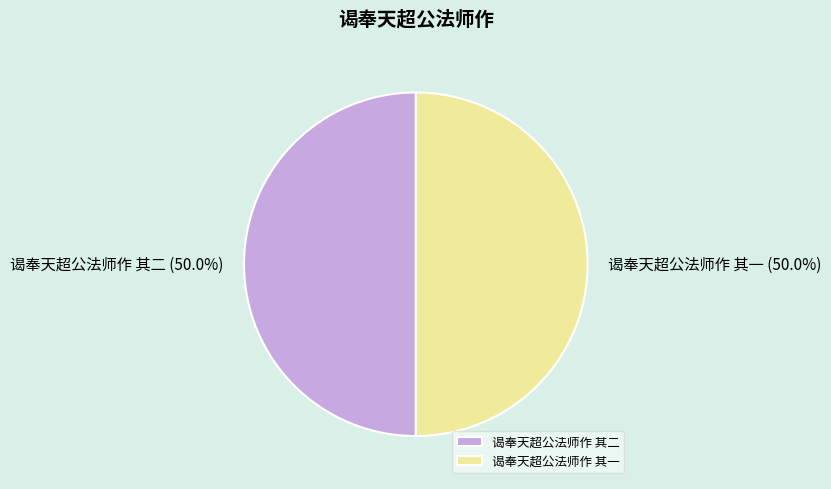

What portion of the pie excludes 谒奉天超公法师作 其一?

50.0%